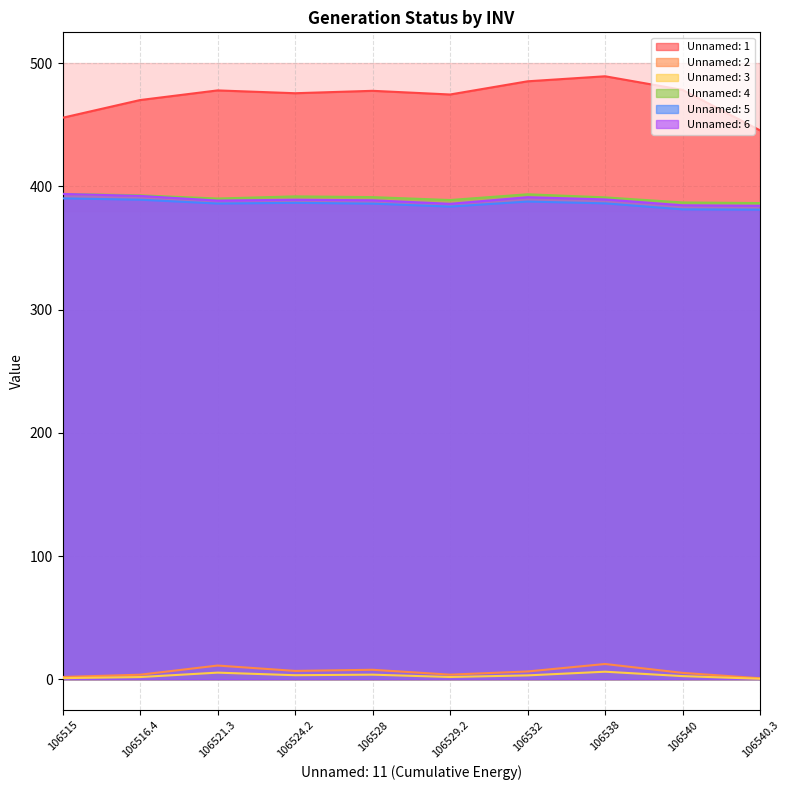

Reading right to left, extract all data points from this chart.

Unnamed: 1: 106540.3=445.4	106540=478.3	106538=489.3	106532=485.3	106529.2=474.6	106528=477.5	106524.2=475.6	106521.3=477.9	106516.4=470.0	106515=455.7
Unnamed: 2: 106540.3=0.8	106540=5.2	106538=12.3	106532=6.3	106529.2=3.7	106528=7.7	106524.2=6.8	106521.3=11.1	106516.4=3.7	106515=1.8
Unnamed: 3: 106540.3=0.4	106540=2.5	106538=6.1	106532=3.1	106529.2=1.8	106528=3.7	106524.2=3.2	106521.3=5.3	106516.4=1.8	106515=0.9
Unnamed: 4: 106540.3=386.4	106540=386.9	106538=391.1	106532=393.6	106529.2=388.9	106528=391.3	106524.2=391.9	106521.3=390.1	106516.4=392.7	106515=393.9
Unnamed: 5: 106540.3=381.1	106540=381.3	106538=386.2	106532=387.7	106529.2=383.6	106528=386.0	106524.2=386.6	106521.3=386.1	106516.4=389.2	106515=390.3
Unnamed: 6: 106540.3=384.2	106540=384.6	106538=389.4	106532=391.2	106529.2=385.8	106528=388.7	106524.2=389.1	106521.3=388.5	106516.4=392.2	106515=393.9